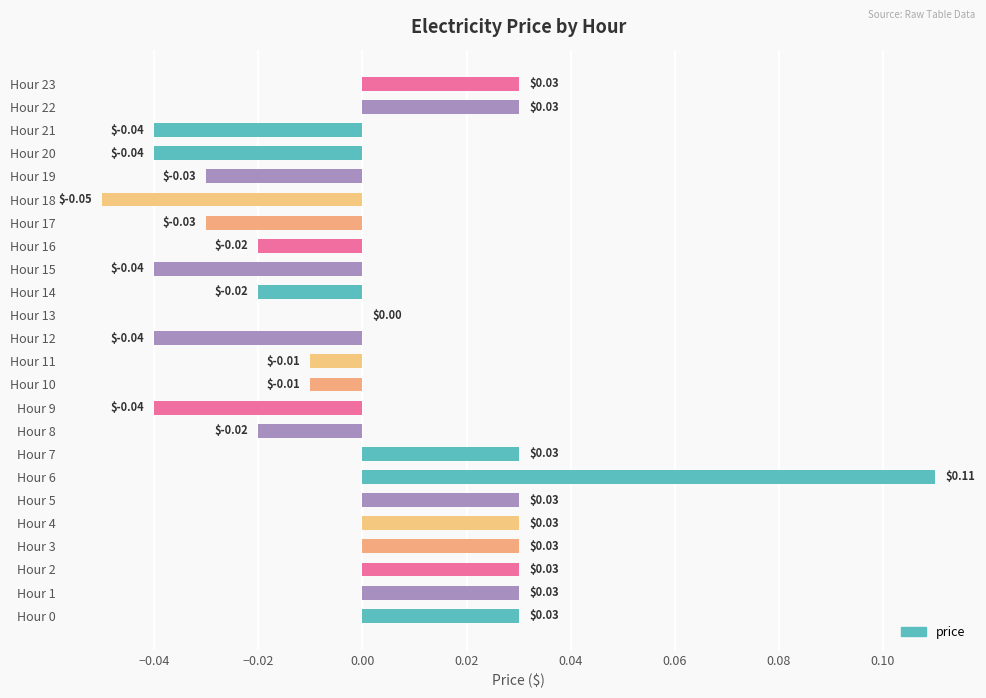

Between Hour 2 and Hour 12, which is larger?

Hour 2